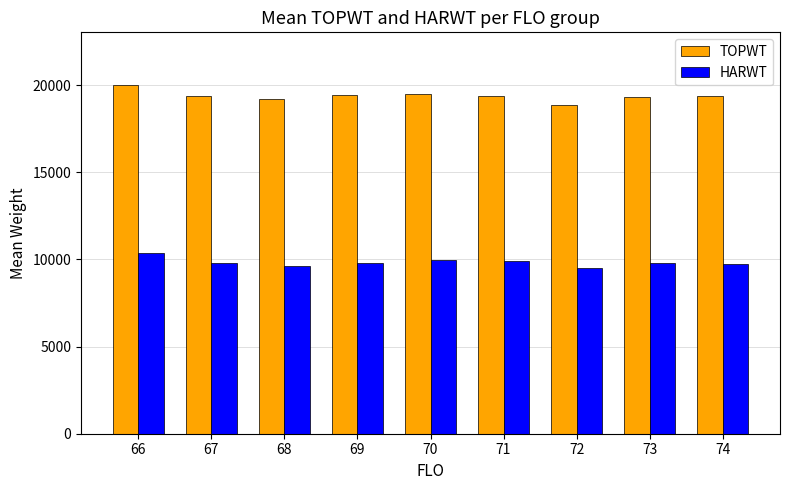

Are the bars grouped side by side (vs. stacked)?

Yes